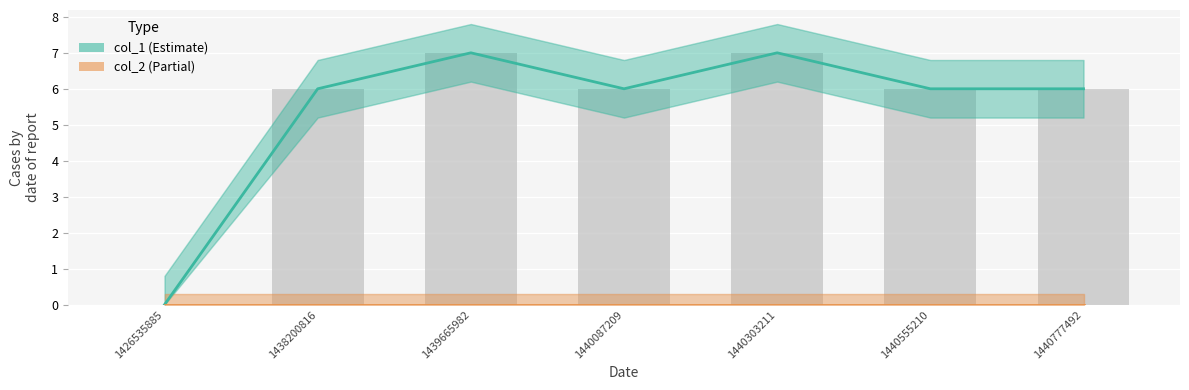

At how many categories does at least one series exceed 1?

6